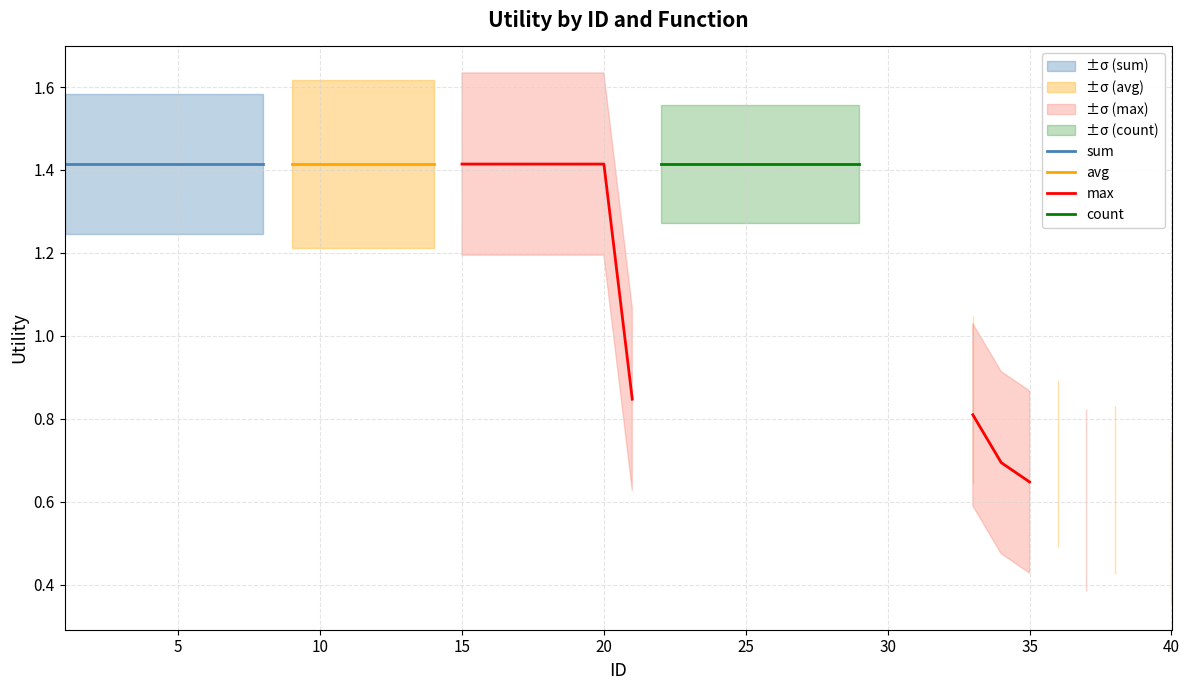

True or false: count has more than 2 interior local peaks.

False